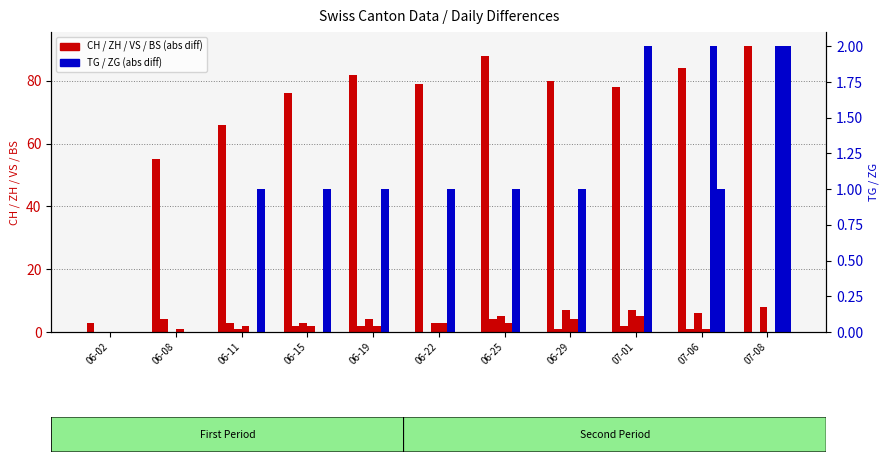

How many values in VS are above zero?

9